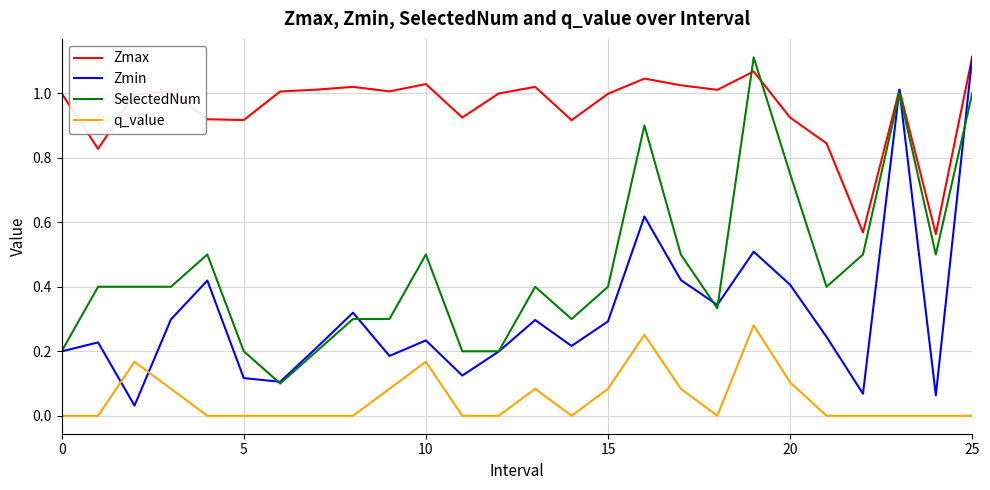

What is the sum of all q_value values?

1.4